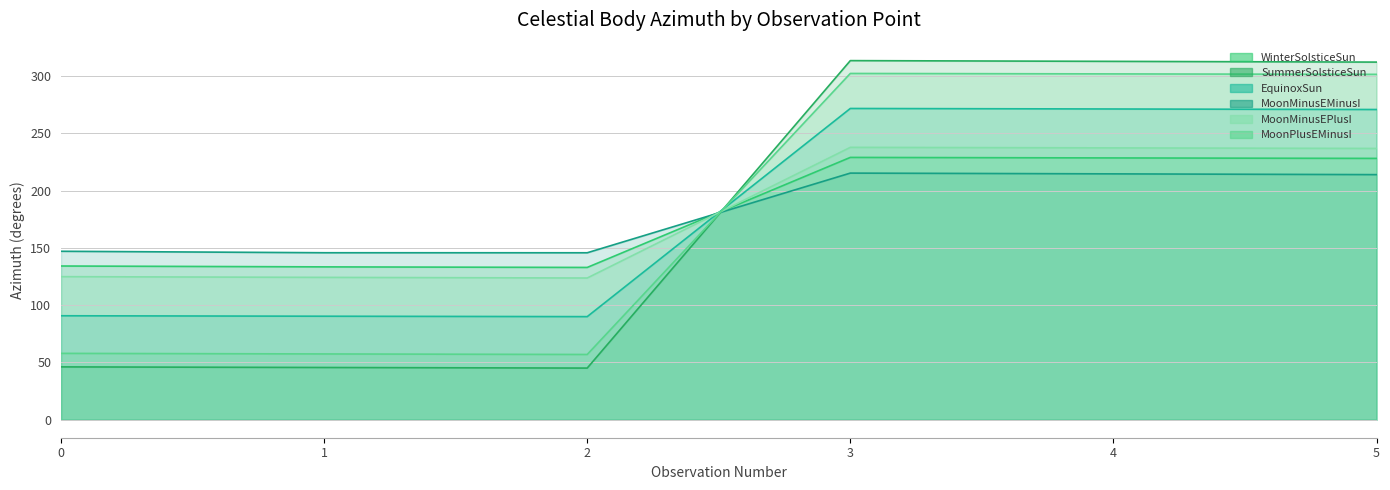

At which label does MoonMinusEPlusI reach its minimum?

2